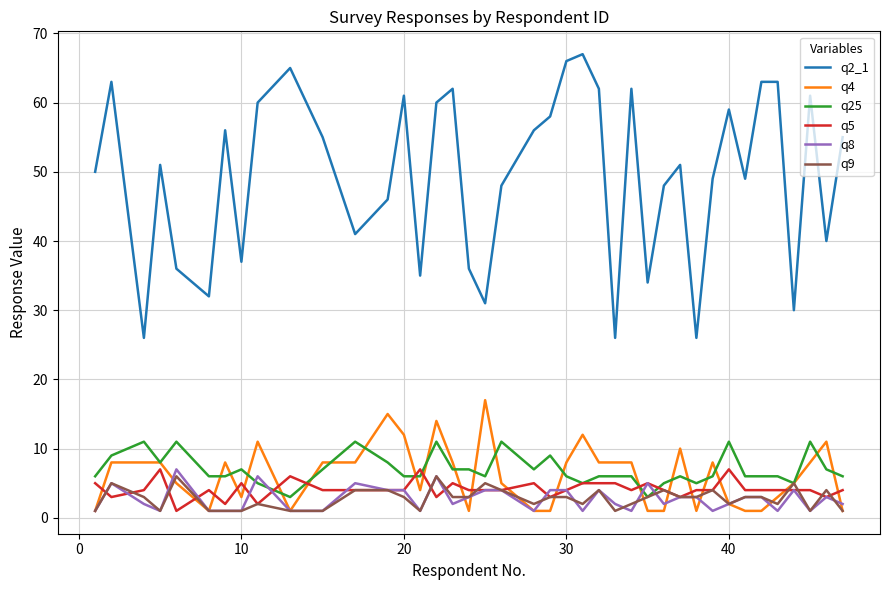

Which series has the widest spread of values?

q2_1